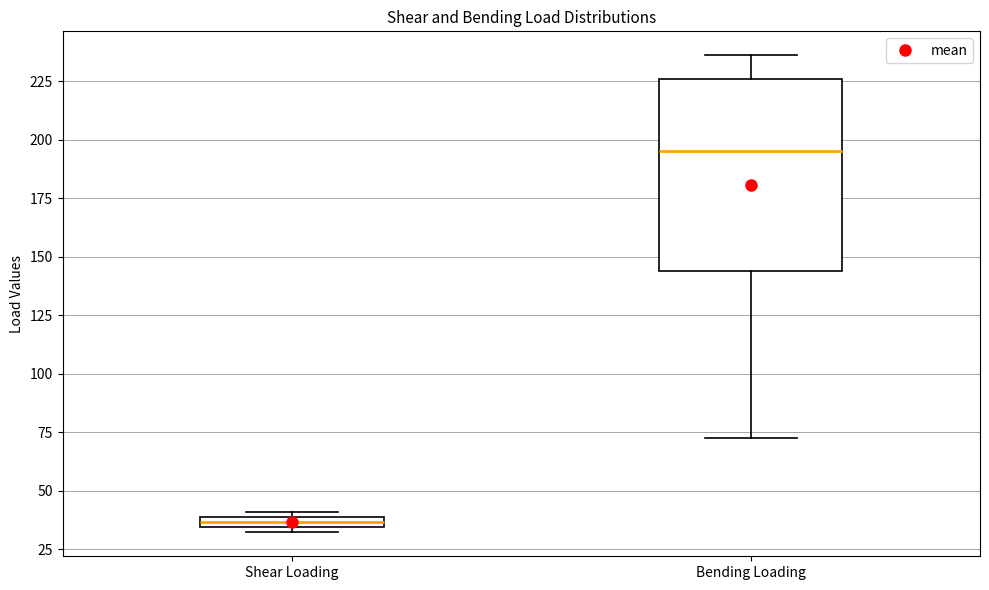

Which box has the lowest median line?

Shear Loading